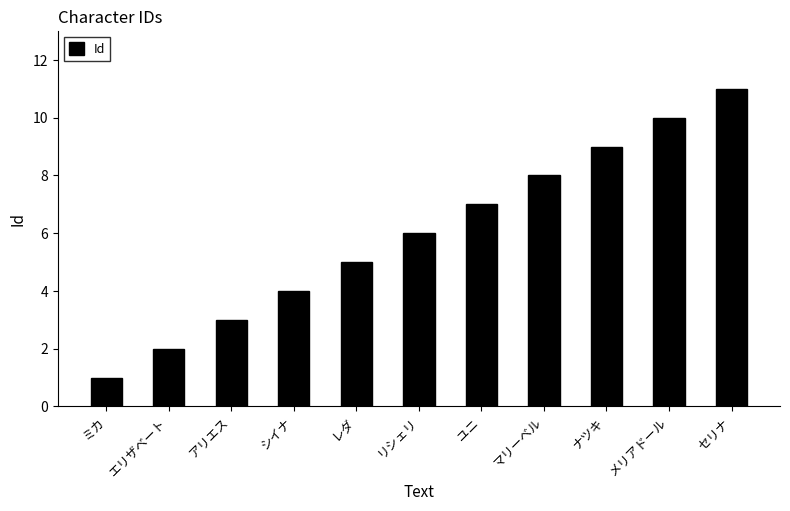

Where is the data nearest to the value 6?

リシェリ